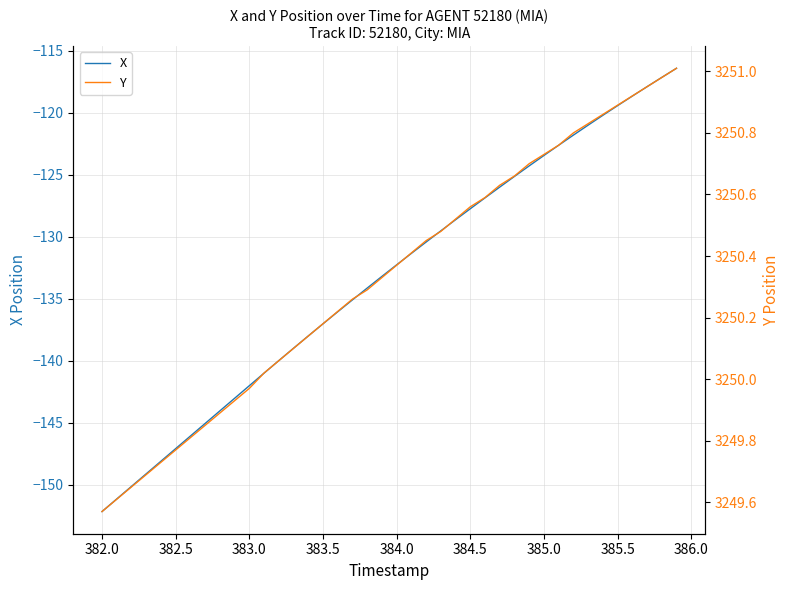

At how many categories does at least one series exceed 1067?

40